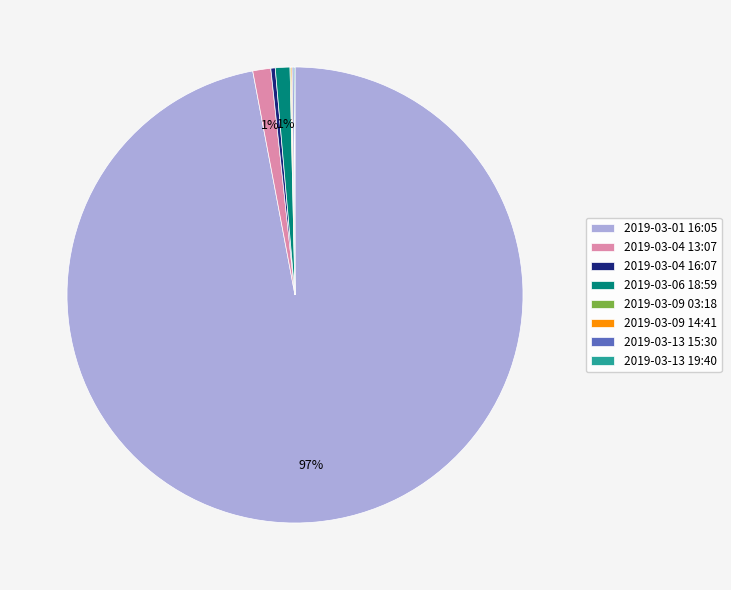

To the nearest percent, what is the average slice percentage?

12%